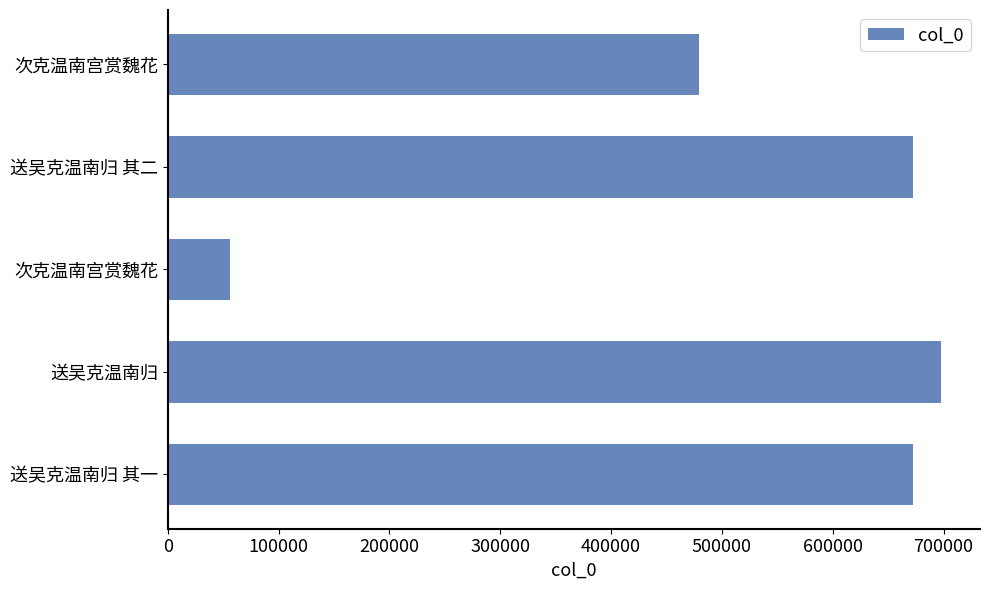

Are the bars horizontal?

Yes